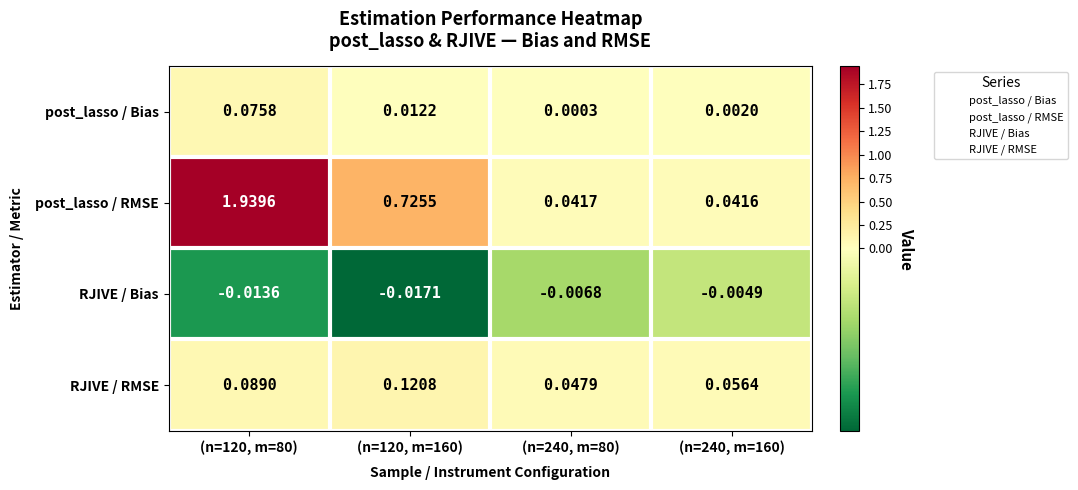

Which series has the largest total across all categories?

post_lasso / RMSE